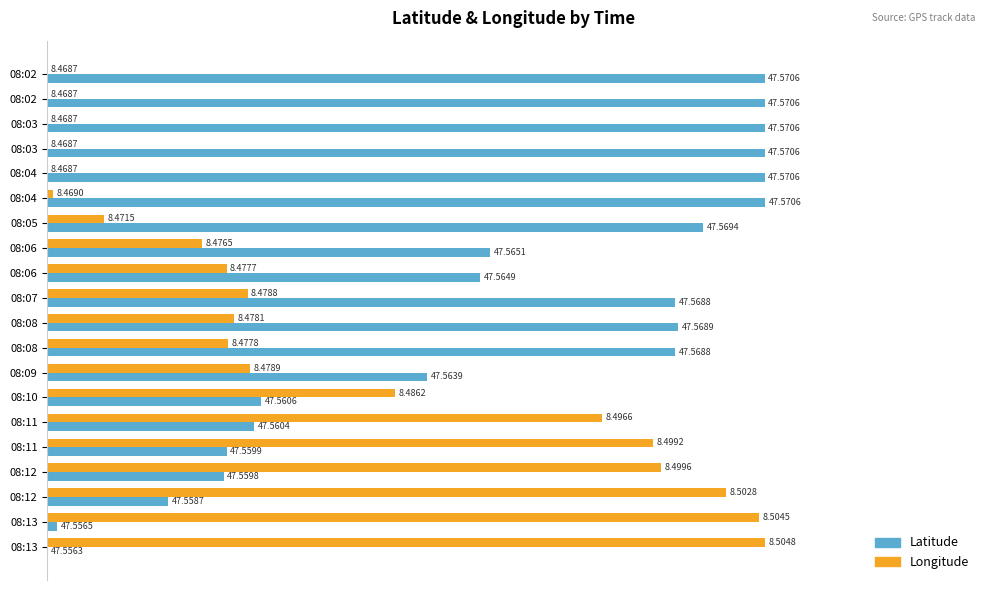

How many data points does each series have?

20